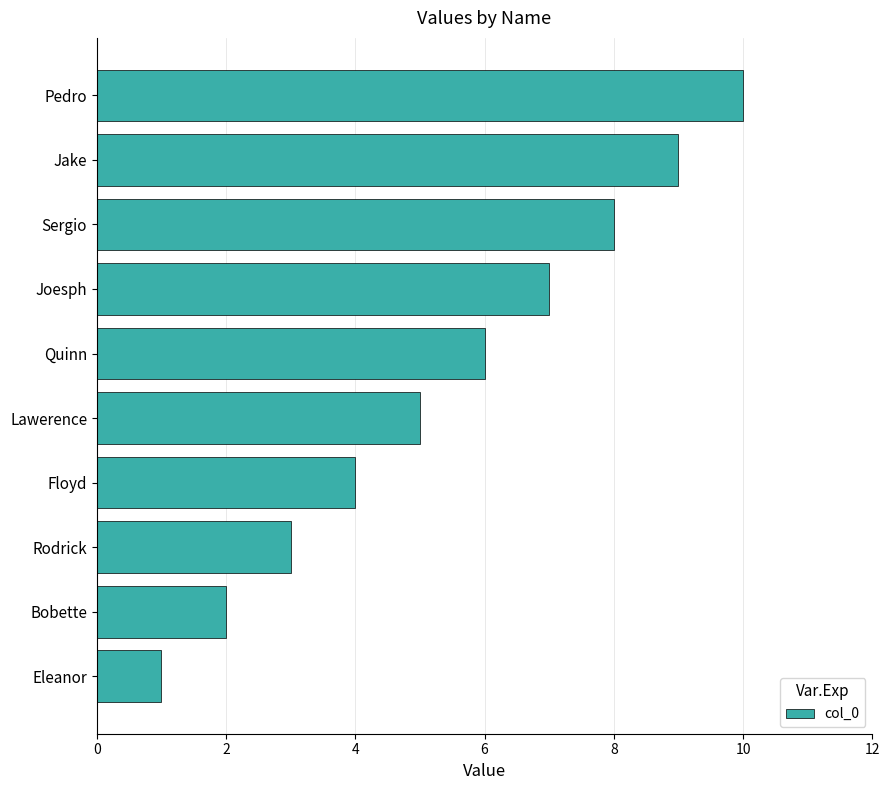

Which label corresponds to the largest value in the chart?

Pedro